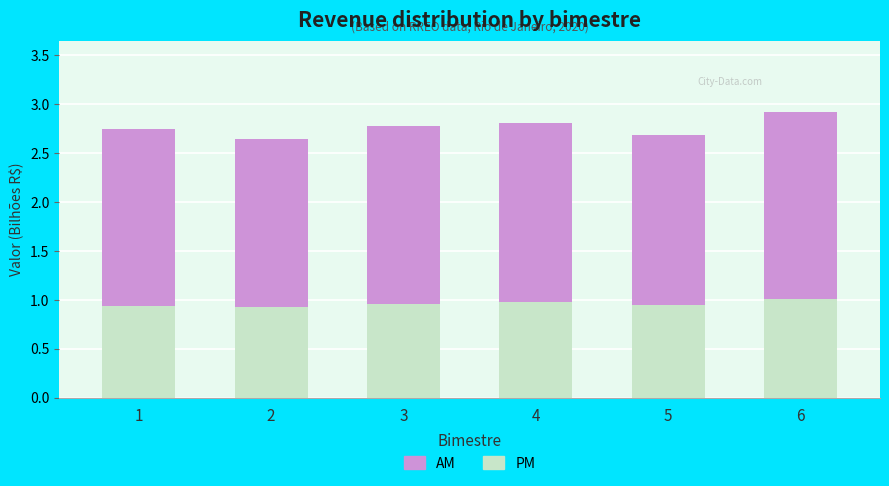

True or false: PM has a value of 1.0 at 4.

True